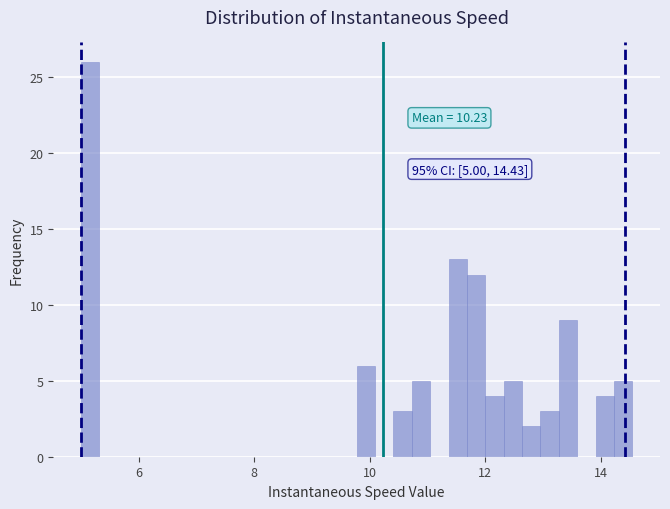

Read against the x-axis, roughly where is the centre of the tallest bar?

5.2